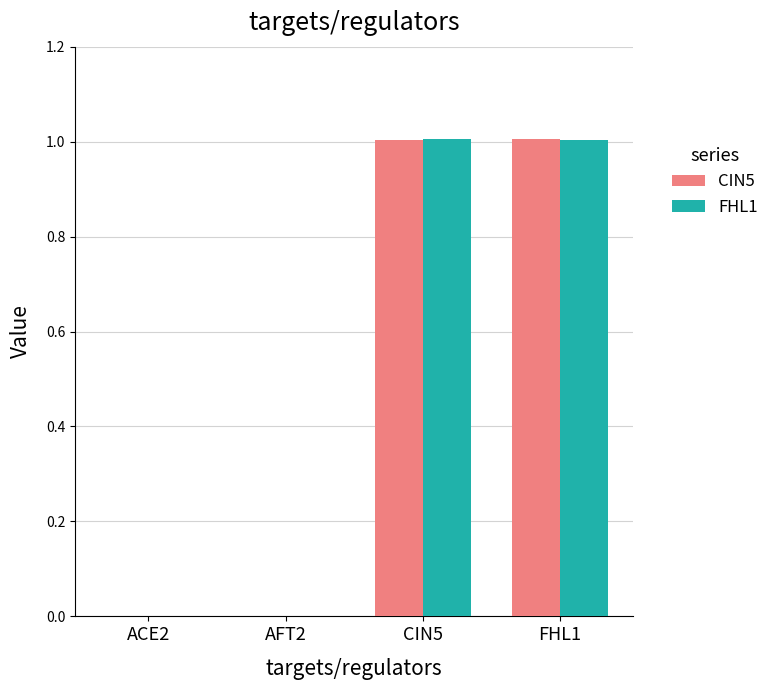

Read the CIN5 value at FHL1.

1.0